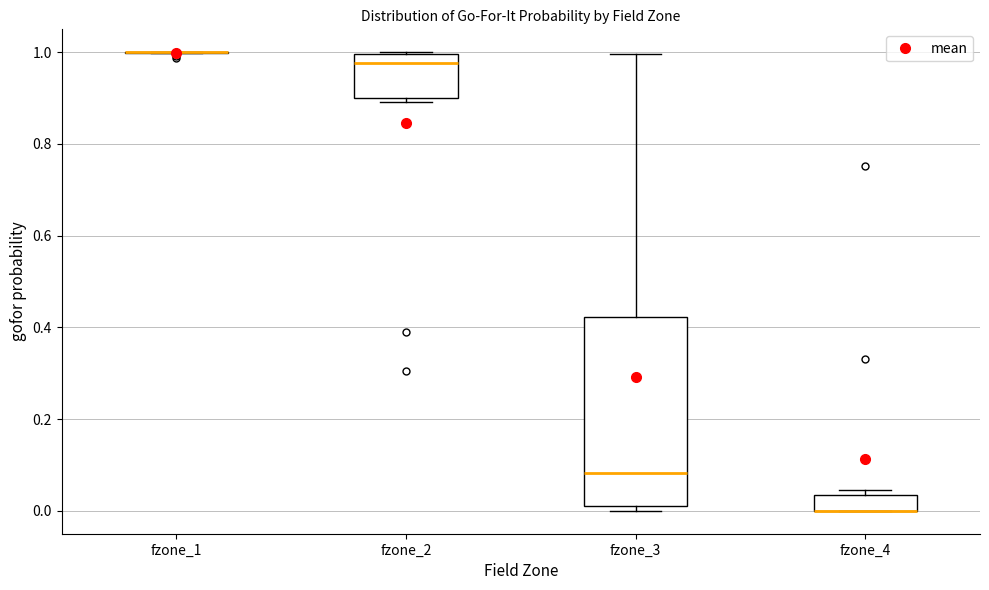

Reading left to right, transcribe this box plot: for each box, give where its median line is, the range the box spans, and where its two whiskers end, as read against the y-axis. The values are not printed on the chart, so give them approximately, as read against the axis.

fzone_1: box collapsed to a line at 1.00, whiskers 1.00 to 1.00
fzone_2: median 0.98, box 0.90 to 1.00, whiskers 0.90 (just below the box's lower edge) to 1.00
fzone_3: median 0.08, box 0.00 to 0.42, whiskers 0.00 (just below the box's lower edge) to 1.00
fzone_4: median 0.00 (drawn on the box's lower edge), box 0.00 to 0.04, whiskers 0.00 to 0.04 (just above the box's upper edge)